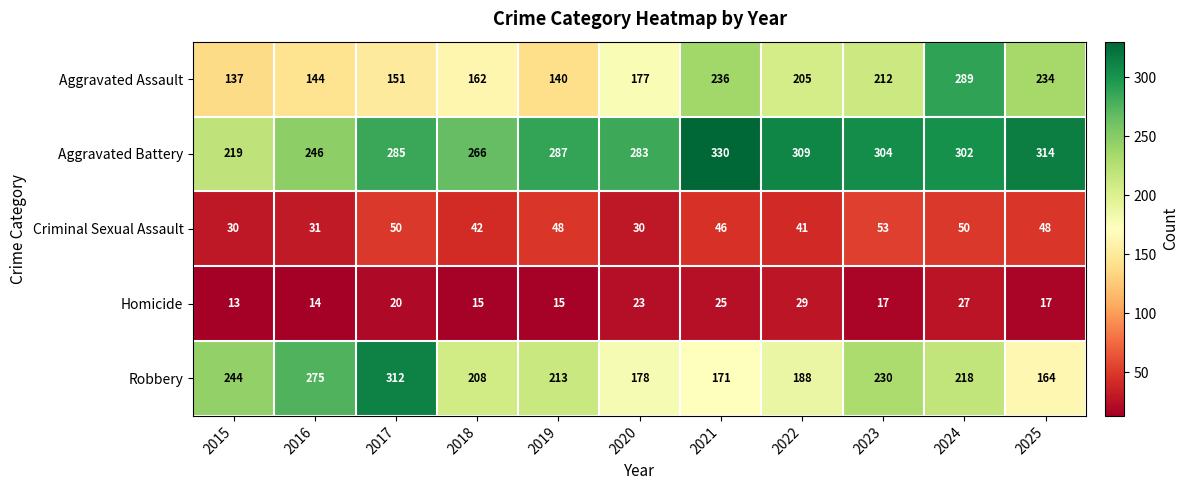

How many values in the Criminal Sexual Assault series are below 46?

5